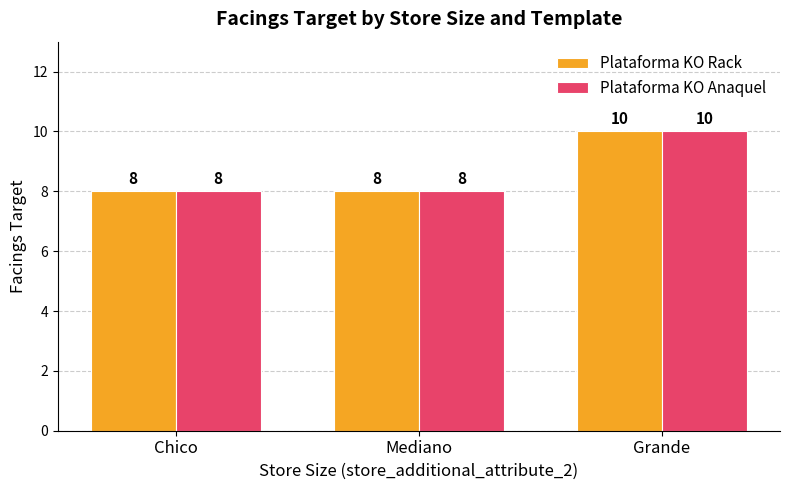

What is the difference between the Plataforma KO Rack values at Mediano and Grande?

2